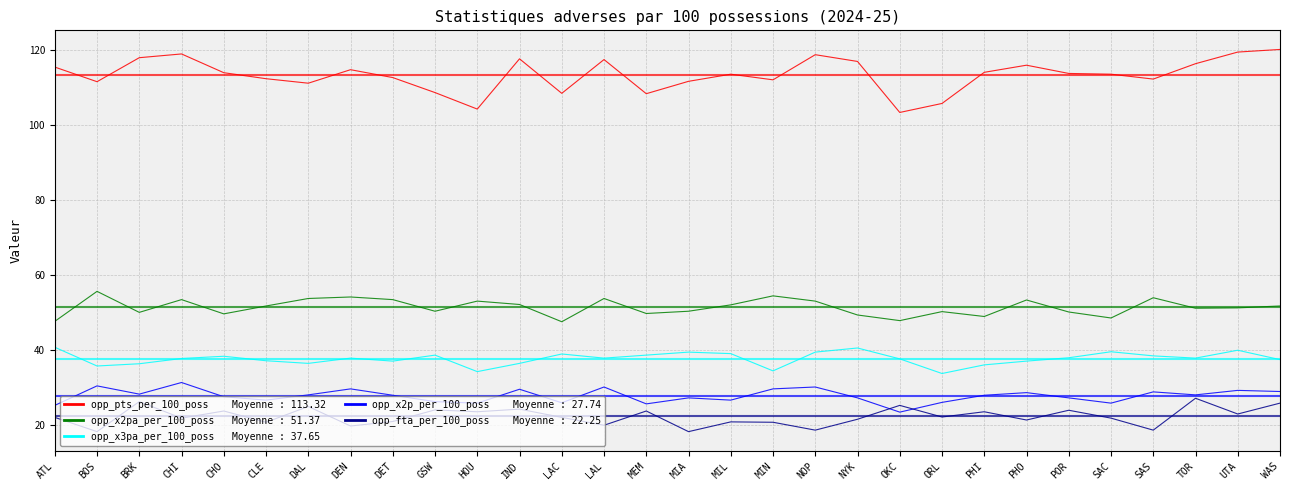

What is the greatest value displayed?

120.1